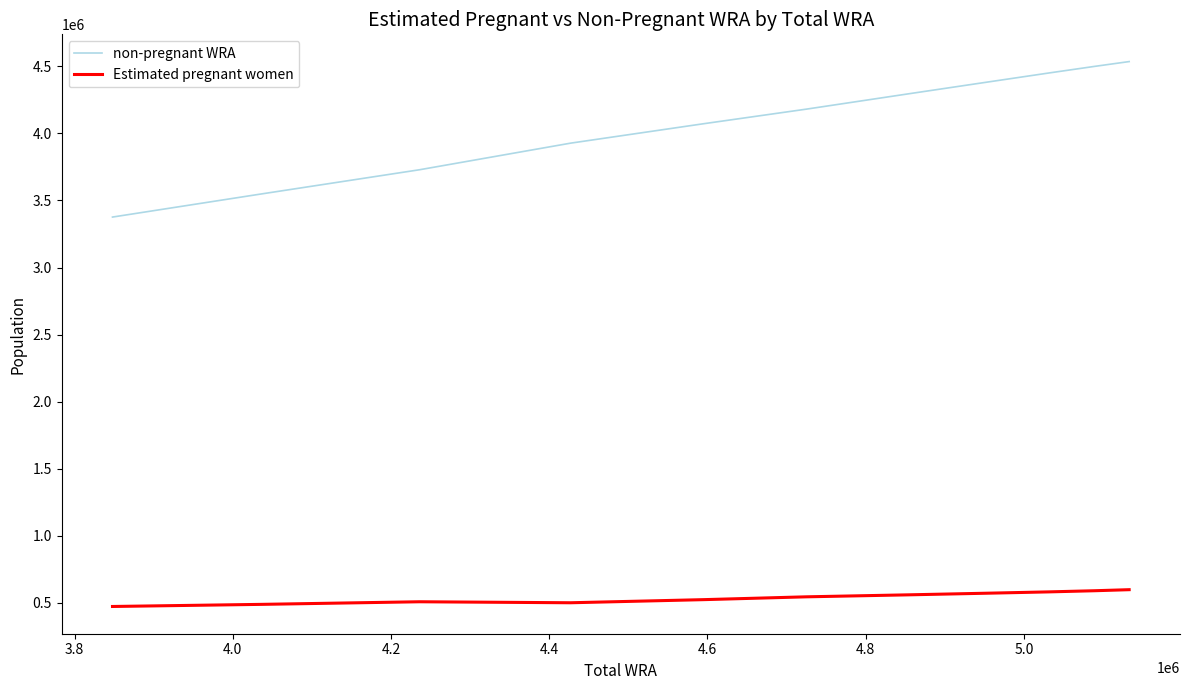

Which series has the widest spread of values?

non-pregnant WRA